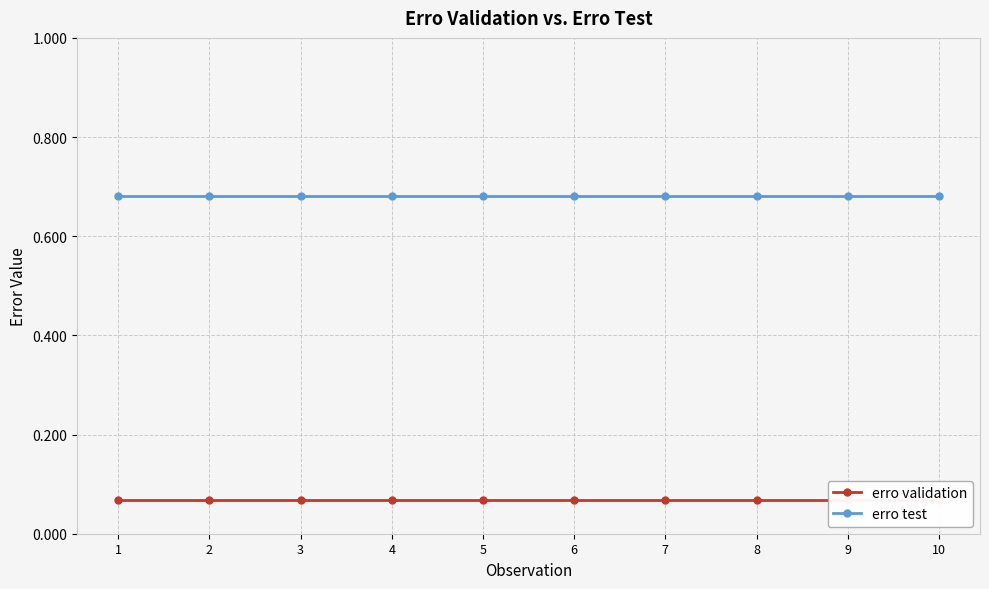

At how many categories does at least one series exceed 0?

10